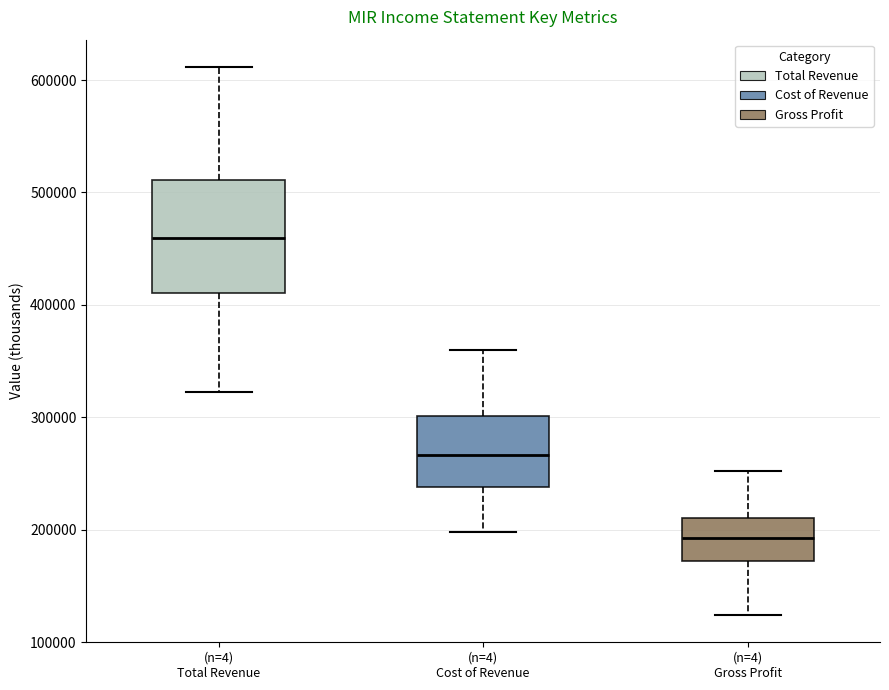

Where is the lower edge of the box for (n=4) Cost of Revenue on the y-axis? The values are not printed on the chart, so give them approximately, as read against the axis.

240000